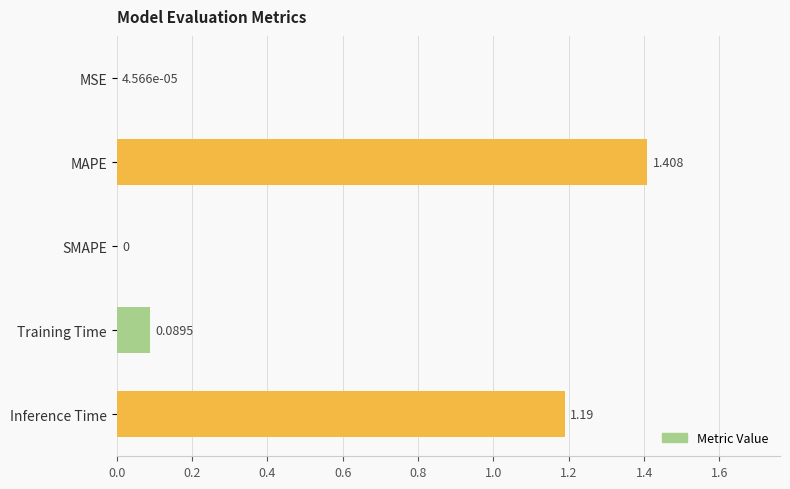

How many values are above zero?

4